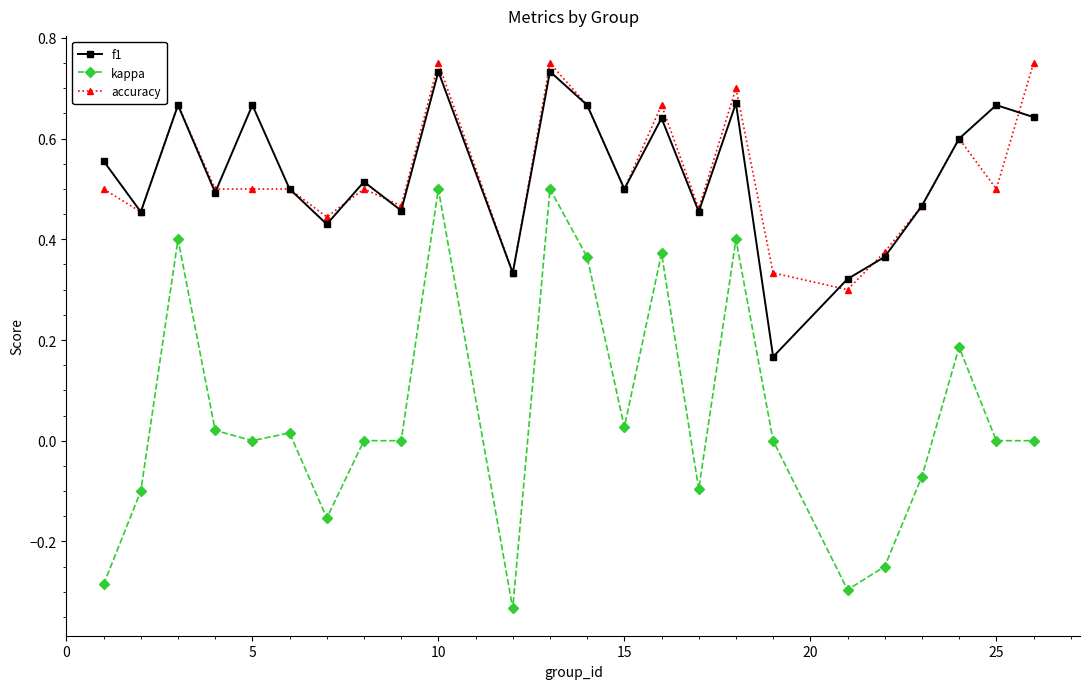

Does the chart display data point markers on the line(s)?

Yes